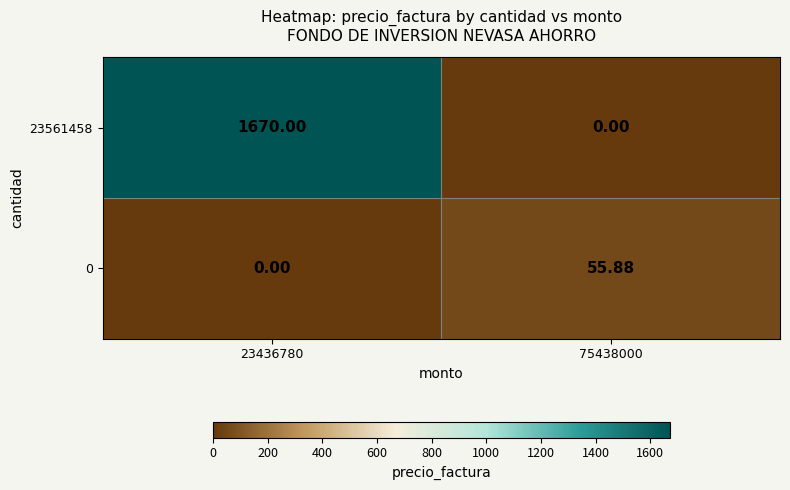

Which series changed the most between 23436780 and 75438000?

23561458